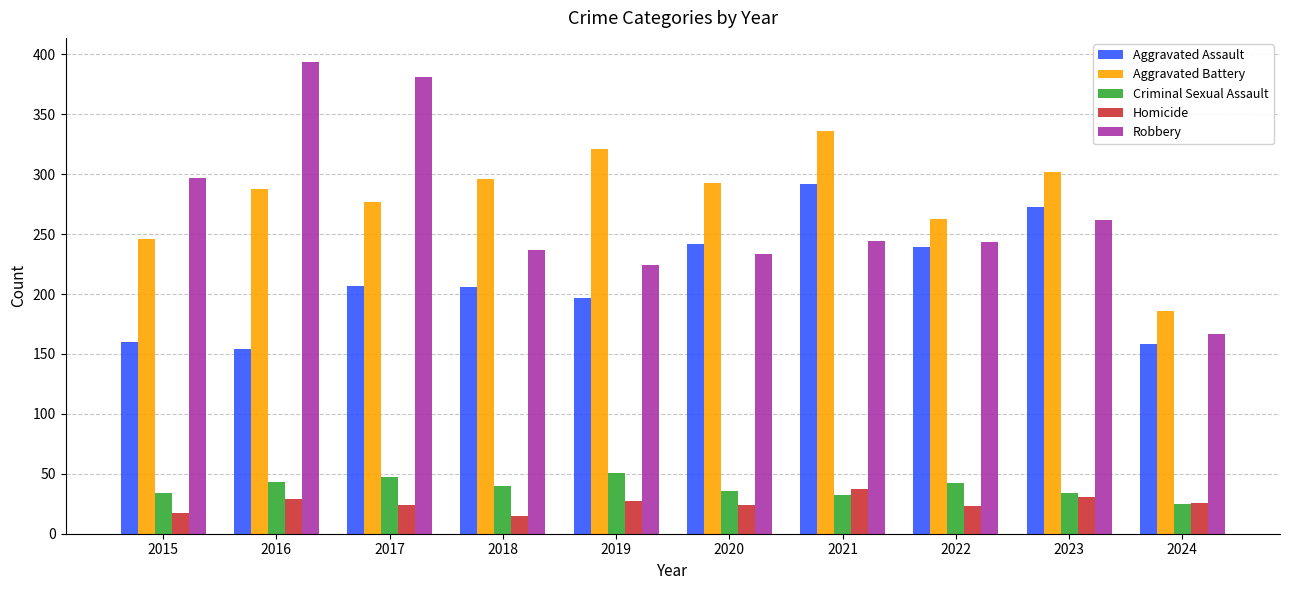

The Aggravated Assault series shows 64 at 2021. True or false?

False